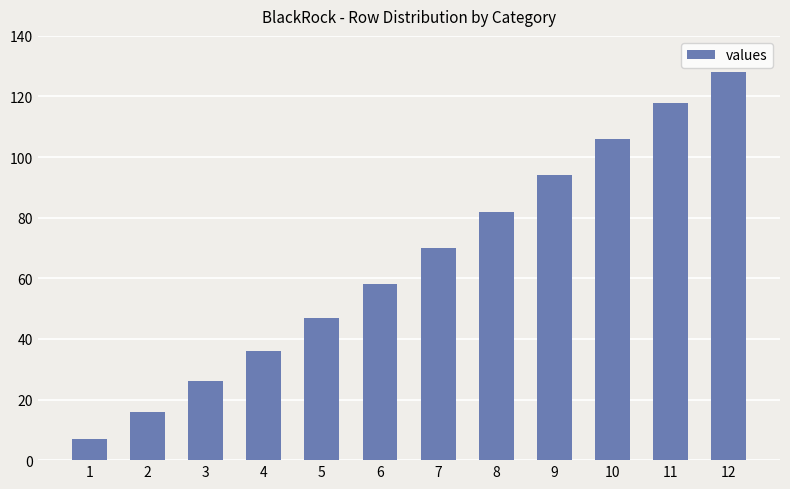

Rank the categories by value from highest to lowest.

12, 11, 10, 9, 8, 7, 6, 5, 4, 3, 2, 1